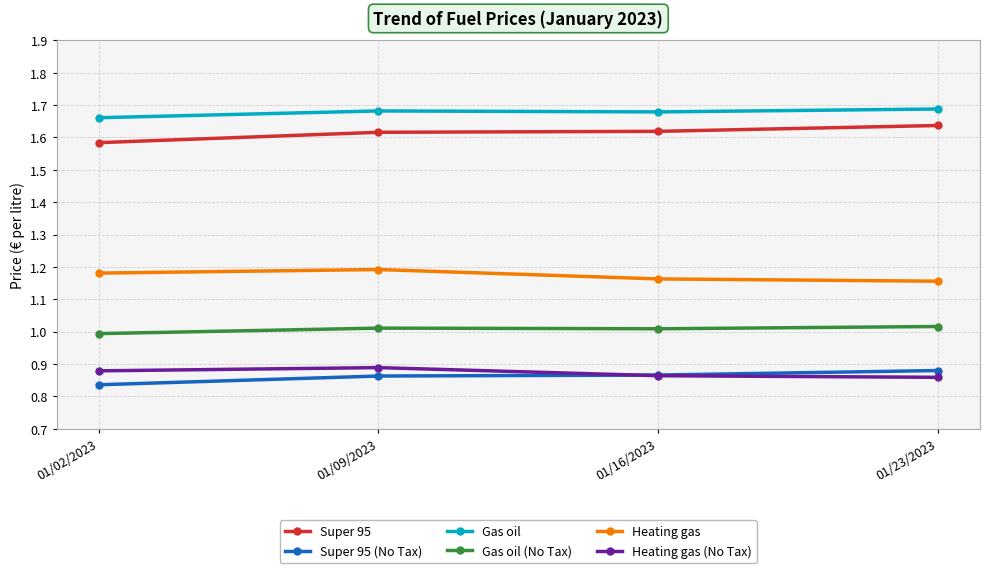

What is the label of the 4th point from the right?

01/02/2023